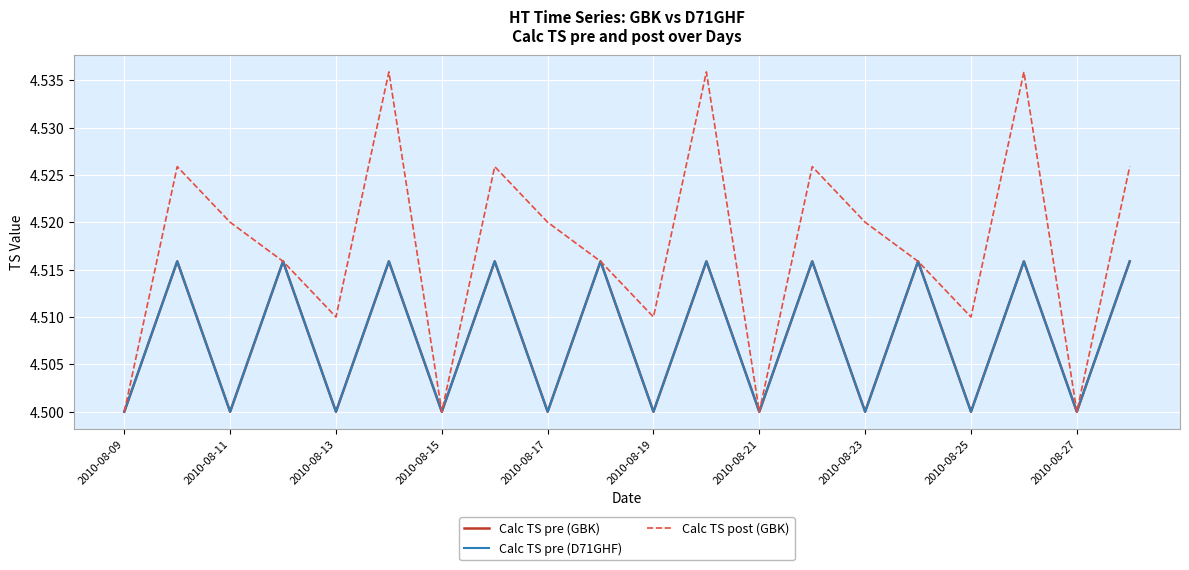

Is this an area chart (filled region under the line)?

No